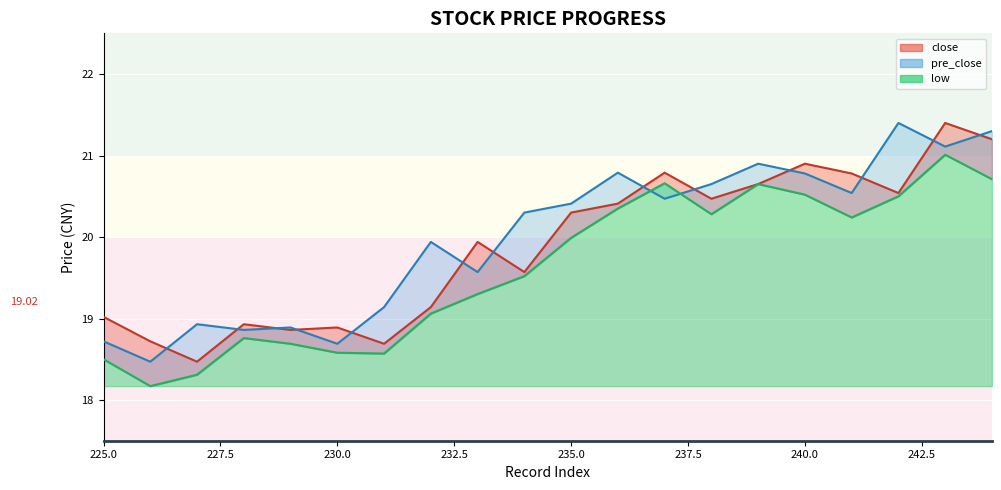

How many categories are shown in the chart?

20